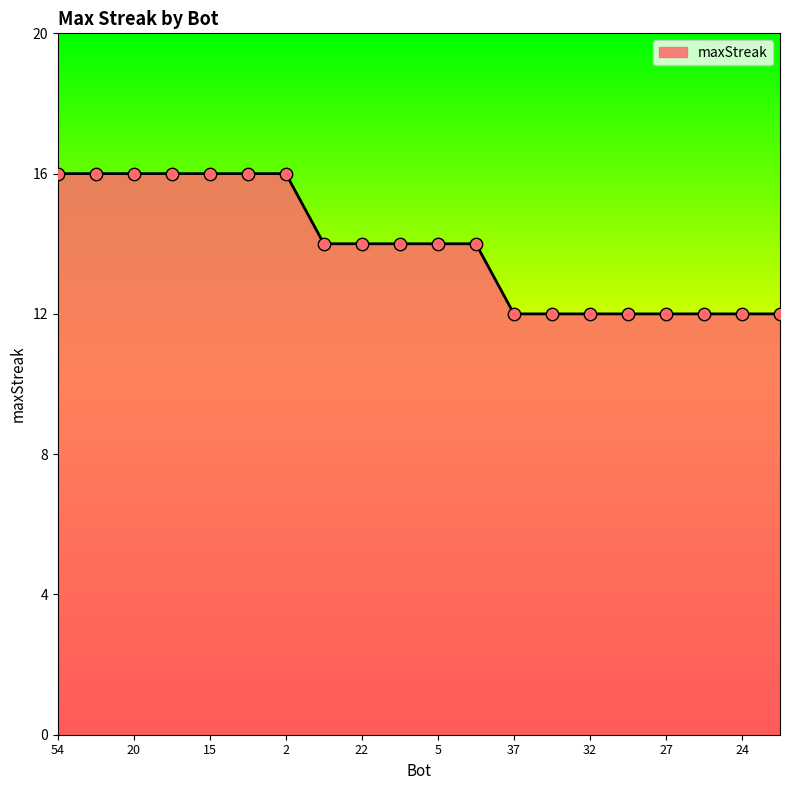

What is the difference between the maximum and minimum values?

4